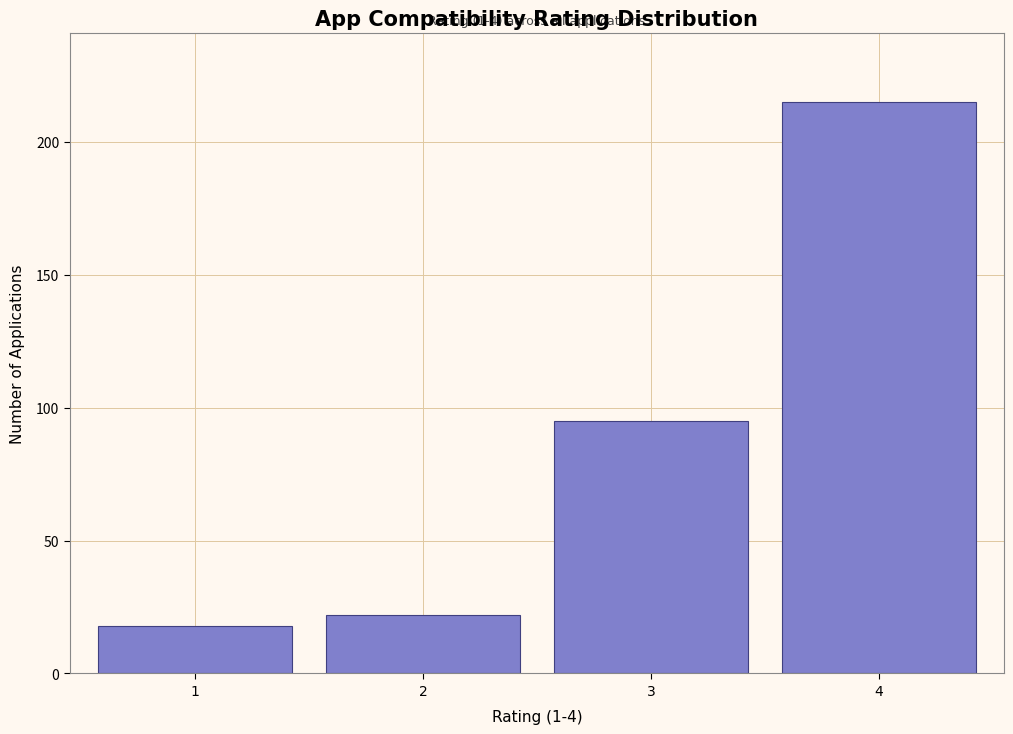

Reading left to right, extract all data points from this chart.

1=18	2=22	3=95	4=215